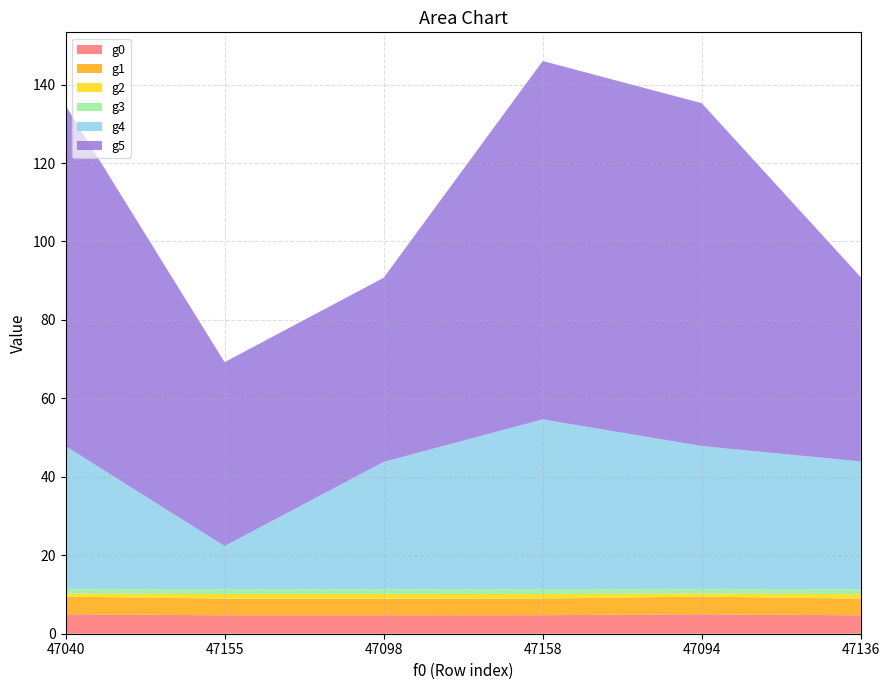

Reading left to right, transcribe all the data shown in this chart.

g0: 47040=5.0	47155=4.7	47098=4.7	47158=4.7	47094=5.0	47136=4.7
g1: 47040=4.5	47155=4.2	47098=4.2	47158=4.2	47094=4.5	47136=4.2
g2: 47040=0.8	47155=1.2	47098=1.2	47158=1.2	47094=0.8	47136=1.2
g3: 47040=1.2	47155=1.2	47098=1.2	47158=1.2	47094=1.2	47136=1.2
g4: 47040=36.4	47155=11.0	47098=32.5	47158=43.3	47094=36.4	47136=32.6
g5: 47040=86.9	47155=46.9	47098=46.9	47158=91.4	47094=87.4	47136=47.0